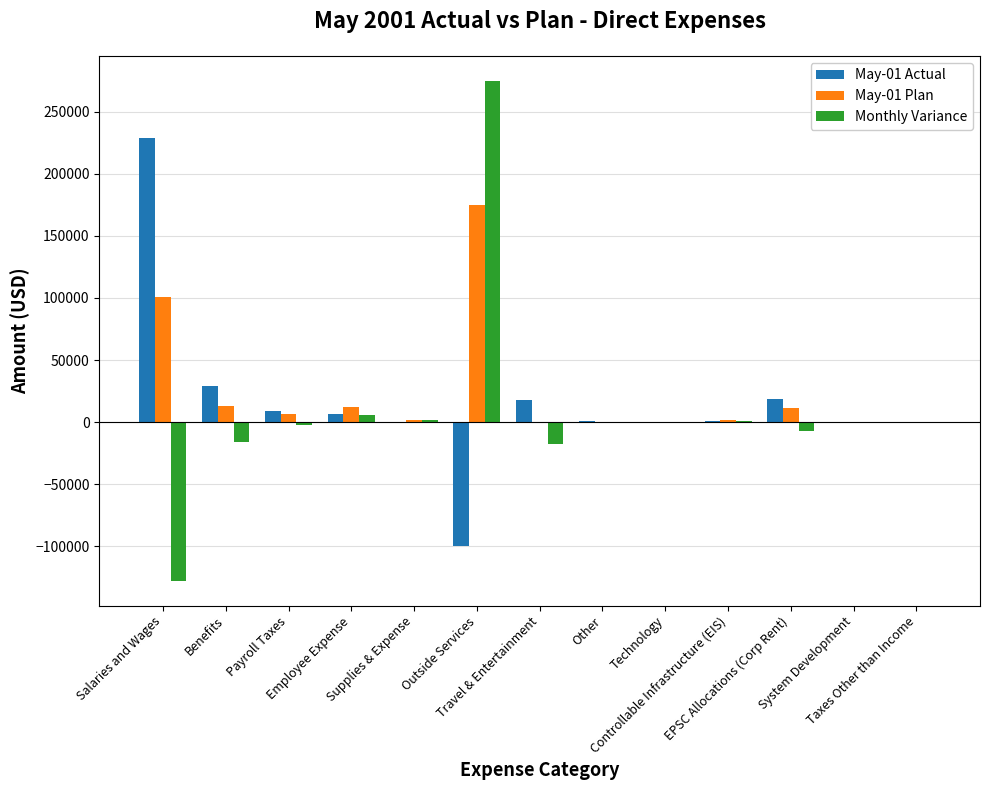

What is the maximum value shown in the chart?

274875.9